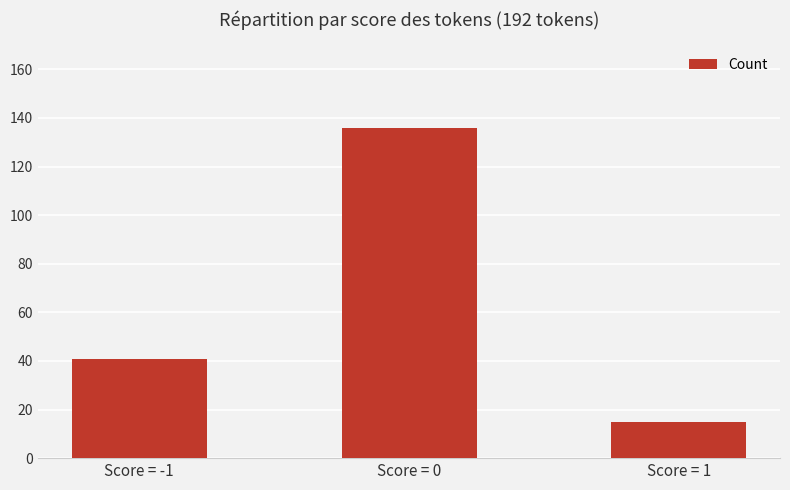

What is the difference between the values at Score = -1 and Score = 0?

95